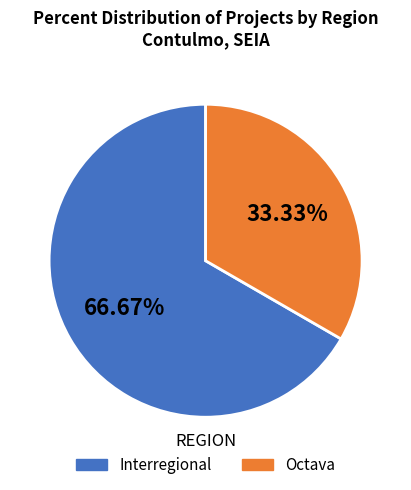

Combined, do Octava and Interregional account for over 50%?

Yes